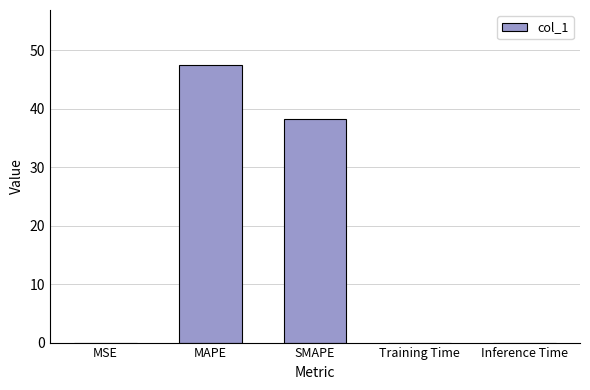

Count the number of data series in this chart.

1